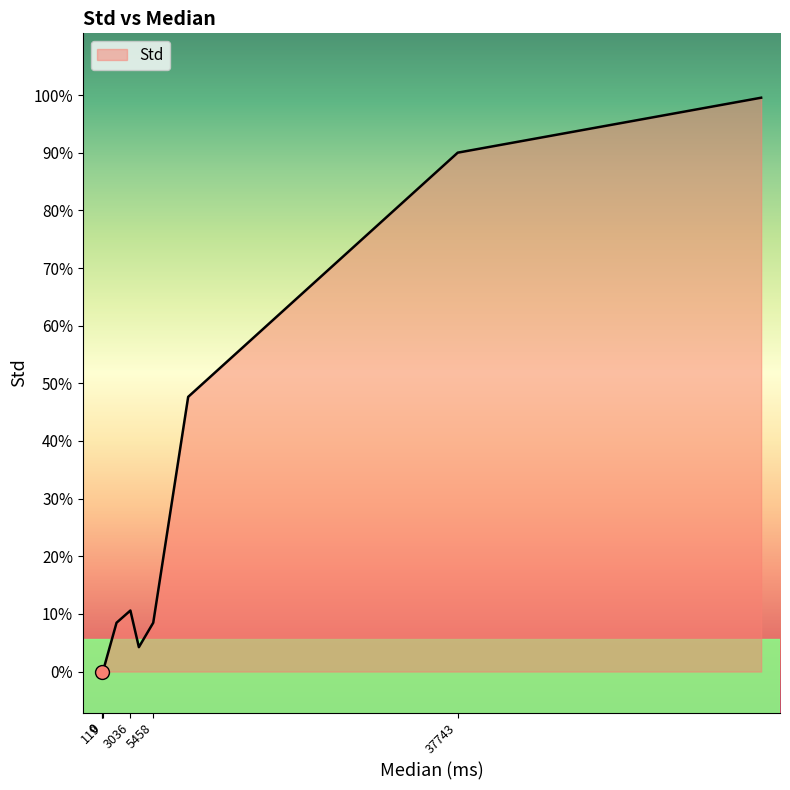

List the labels in order of value, largest first.

69914, 37743, 9162, 3036, 1567, 5458, 3934, 0, 119, 0, 3, 0